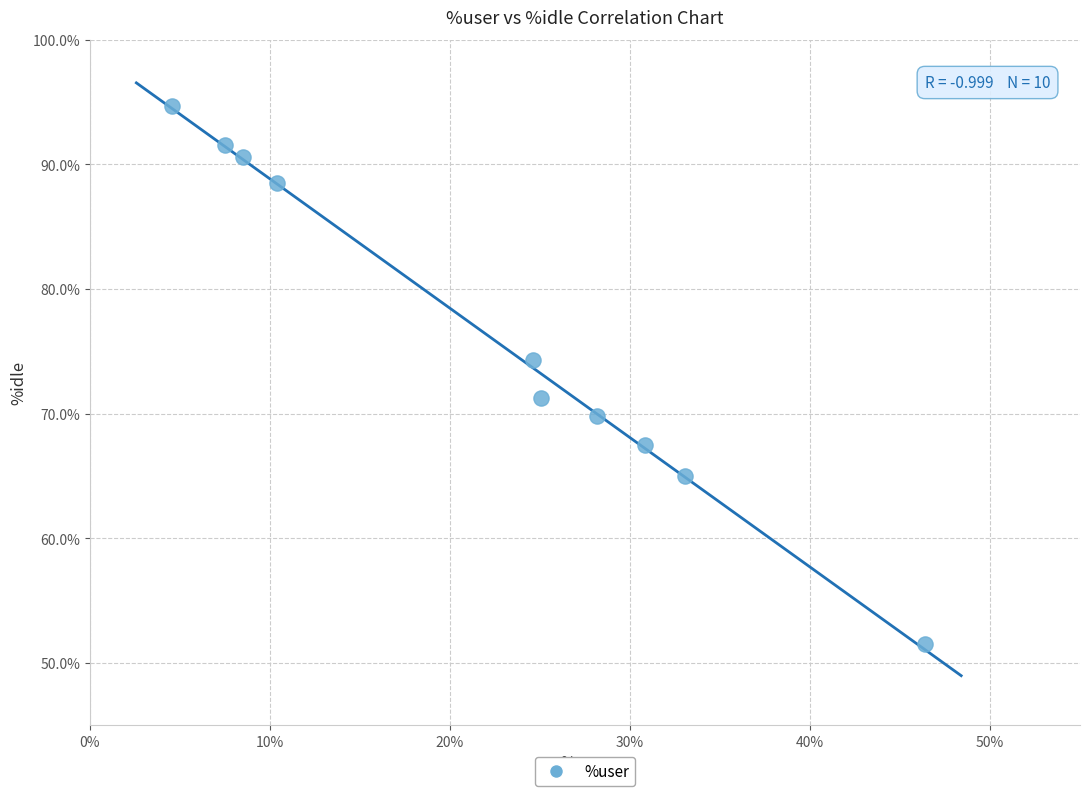

What is the range of Y values (max minus min)?

43.2